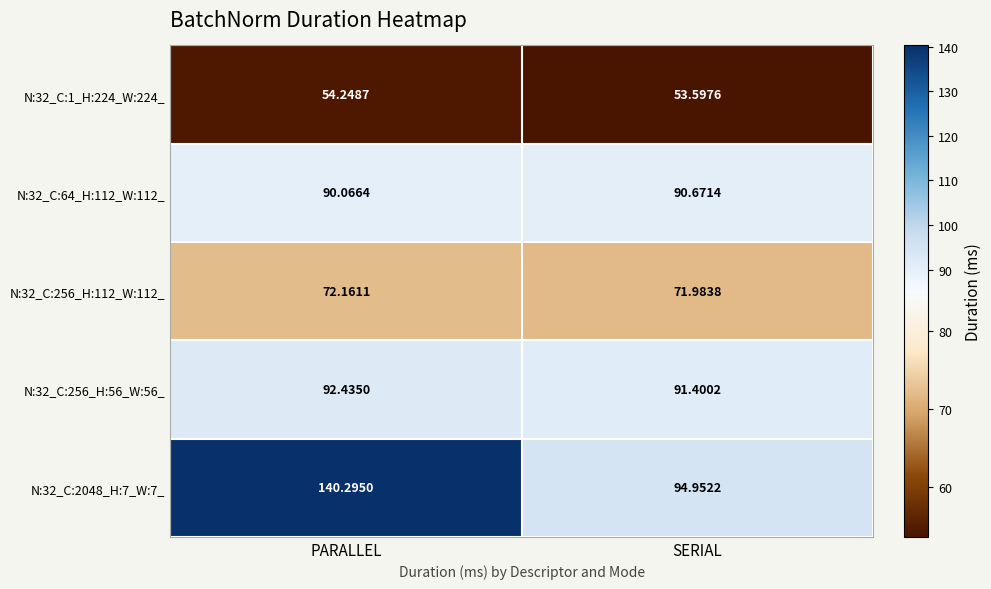

At which label is N:32_C:64_H:112_W:112_ closest to 90?

PARALLEL